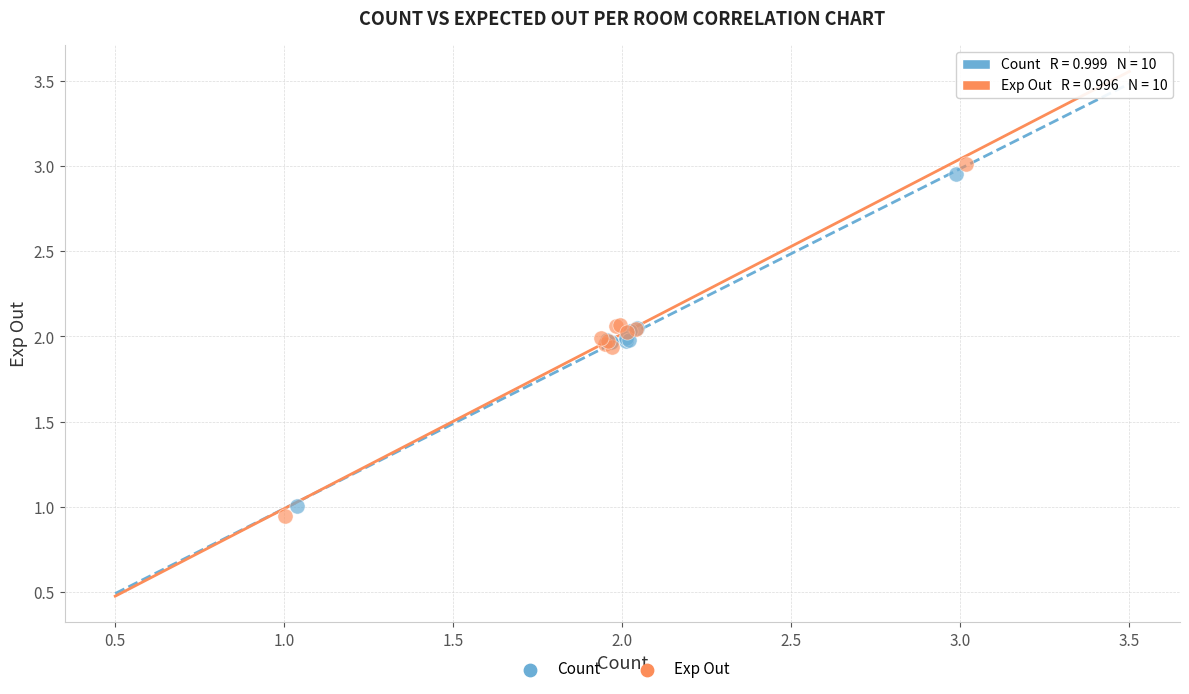

Which series contains the lowest Y value?

Exp Out